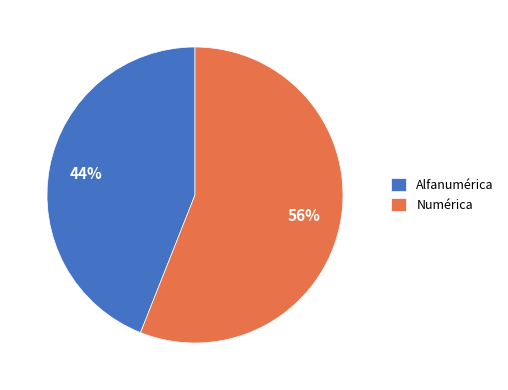

To the nearest percent, what is the average slice percentage?

50%